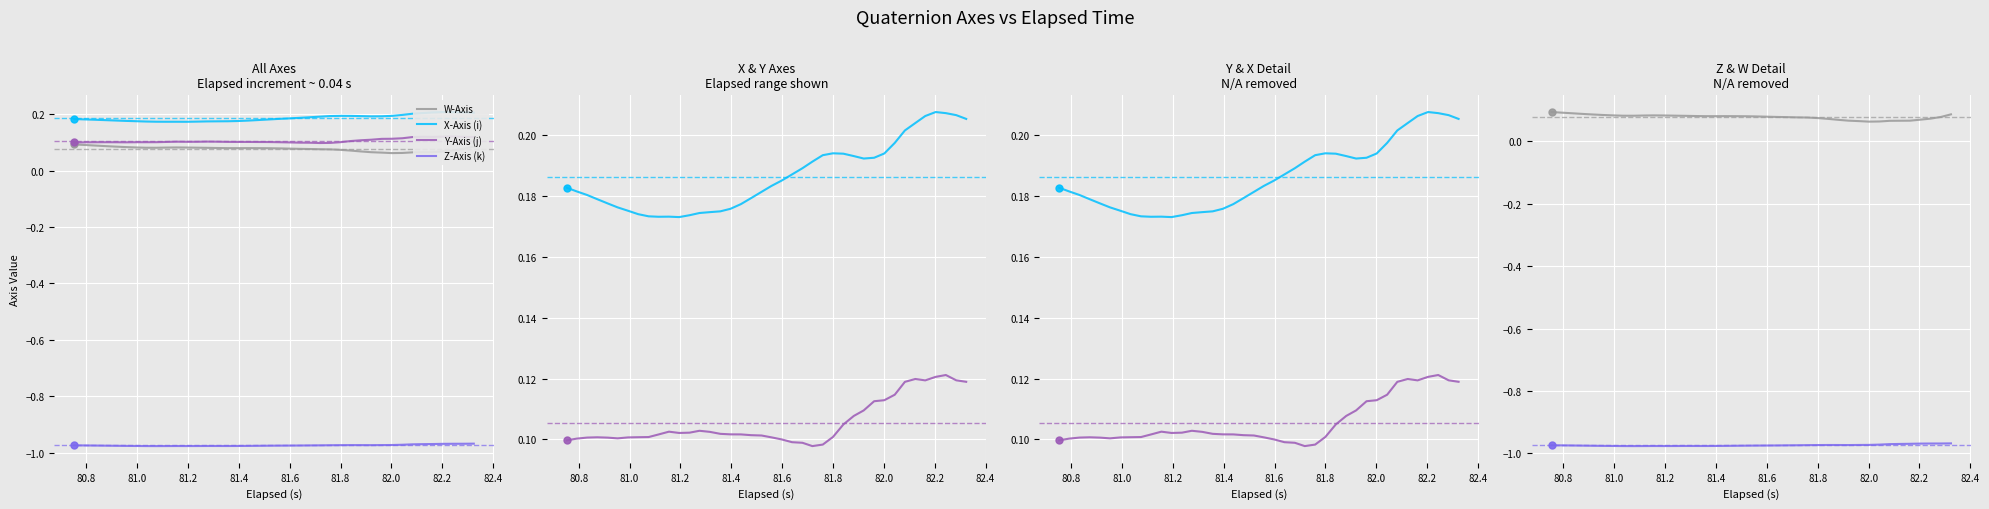

What is the greatest value displayed?

0.2